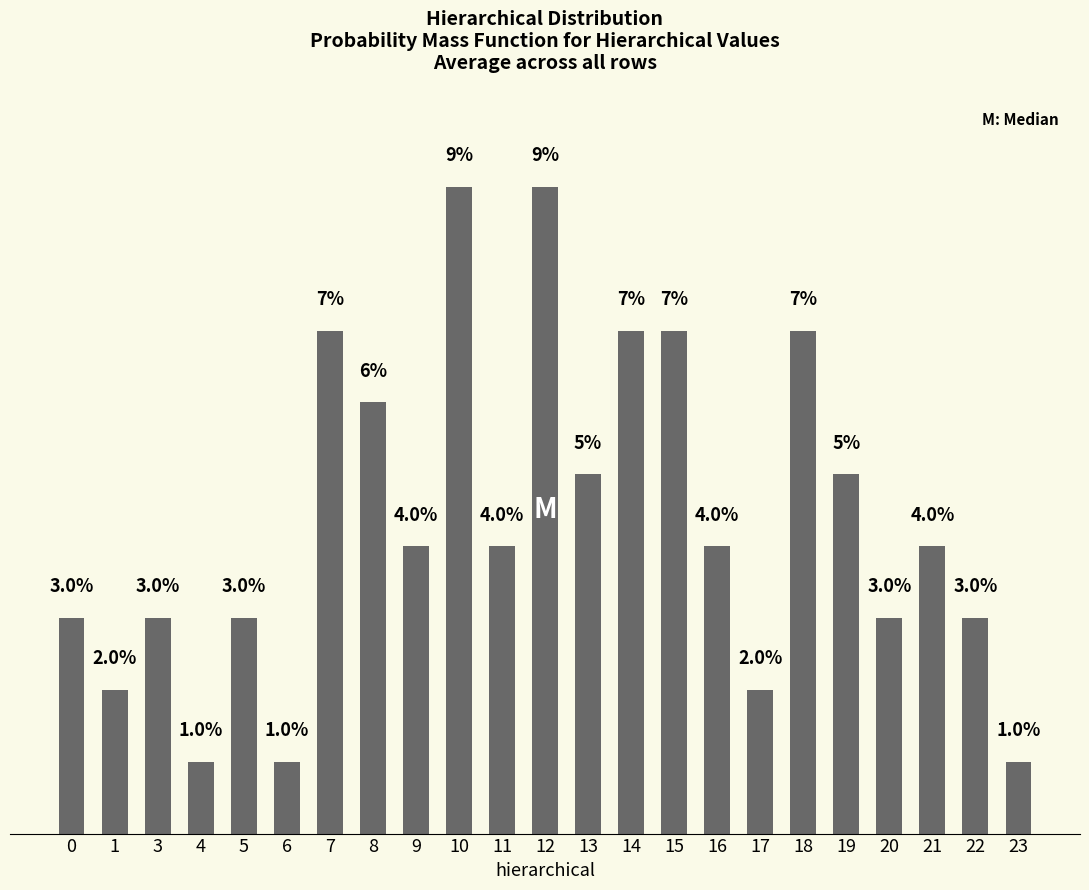

List the labels in order of value, smallest first.

4, 6, 23, 1, 17, 0, 3, 5, 20, 22, 9, 11, 16, 21, 13, 19, 8, 7, 14, 15, 18, 10, 12